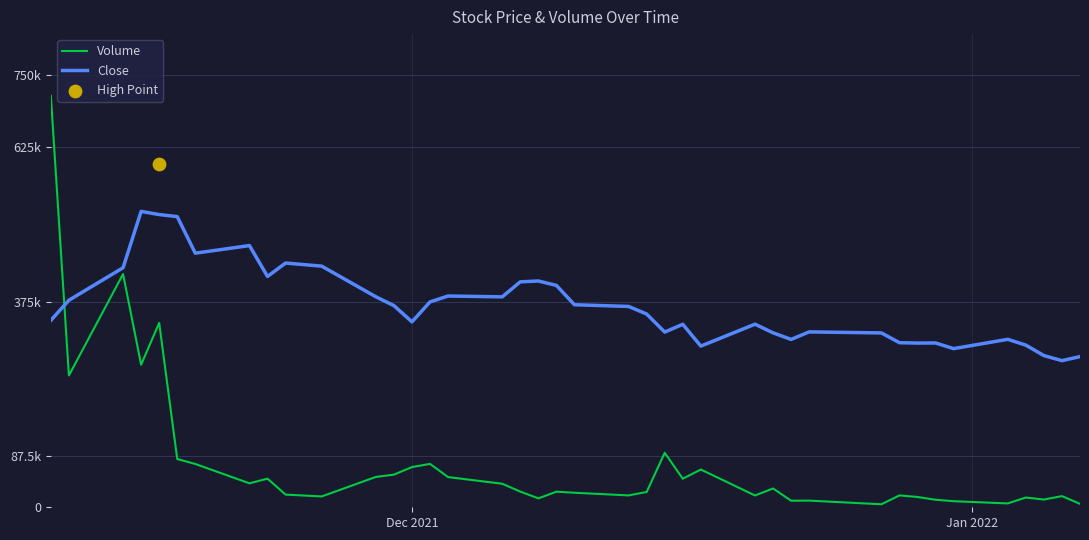

What are all the series names shown in the legend?

Volume, Close